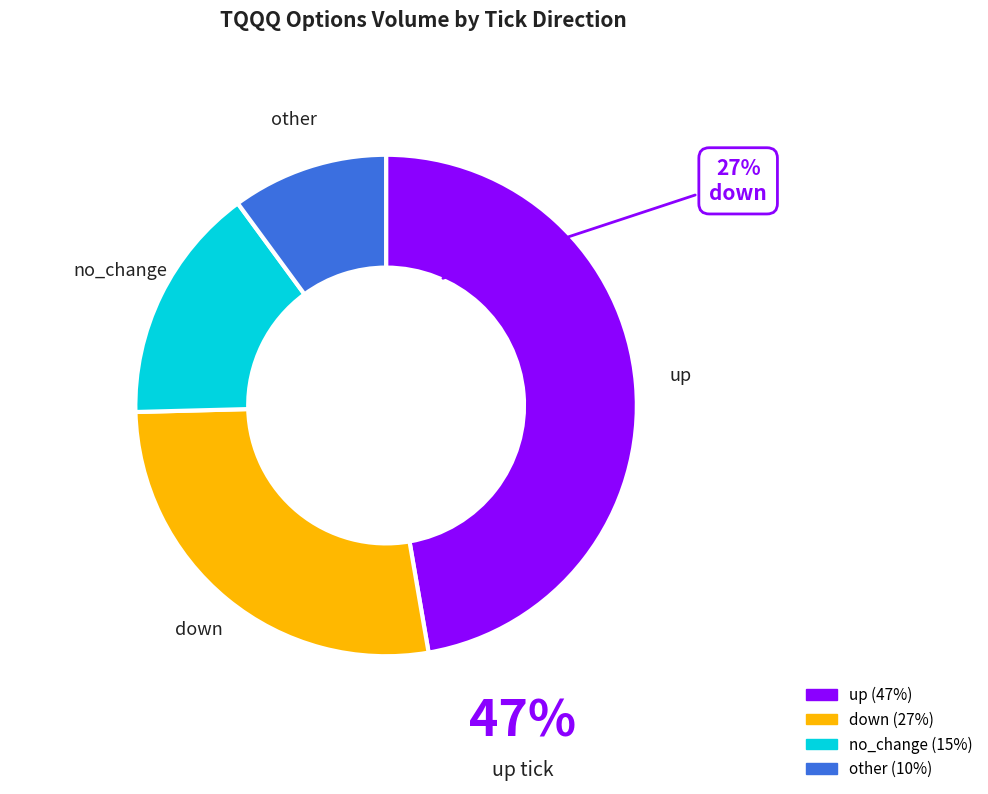

How many segments does this pie chart have?

4